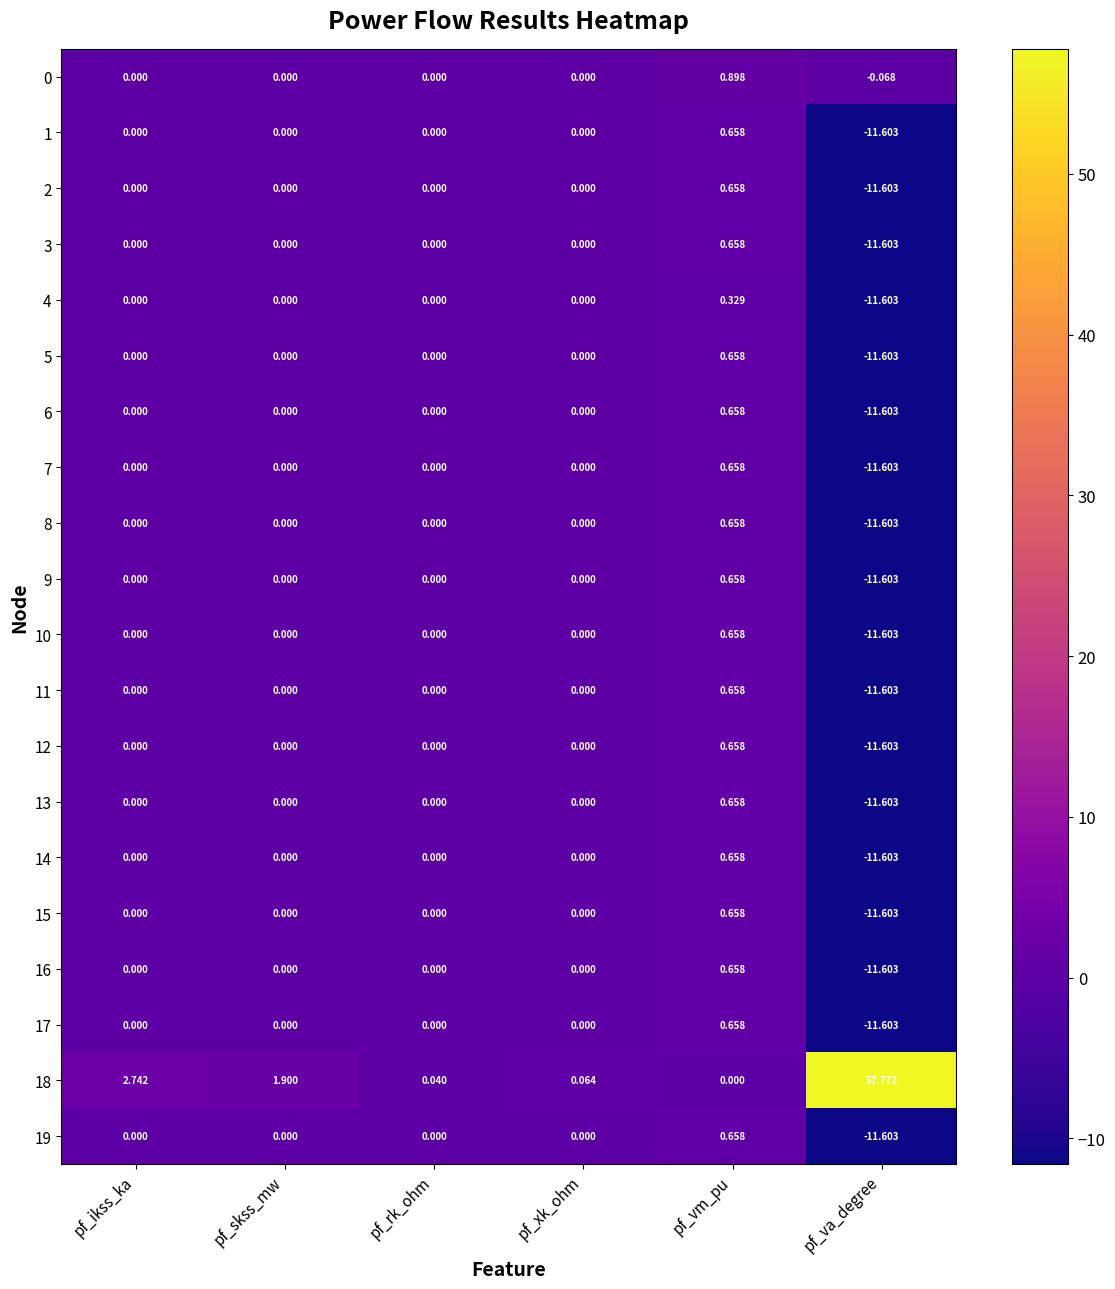

Which category has the lowest value across all series?

pf_va_degree